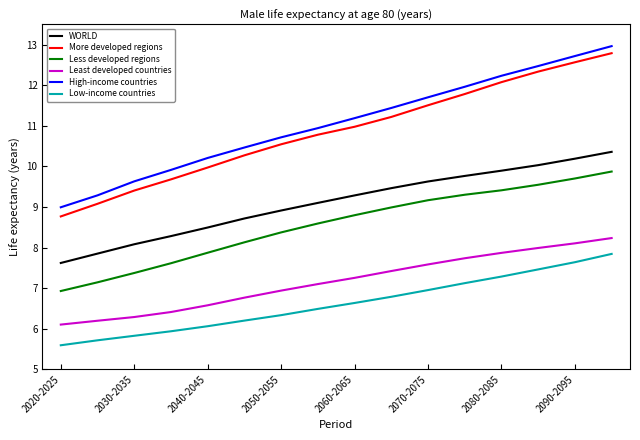

True or false: More developed regions and WORLD intersect in this chart.

False